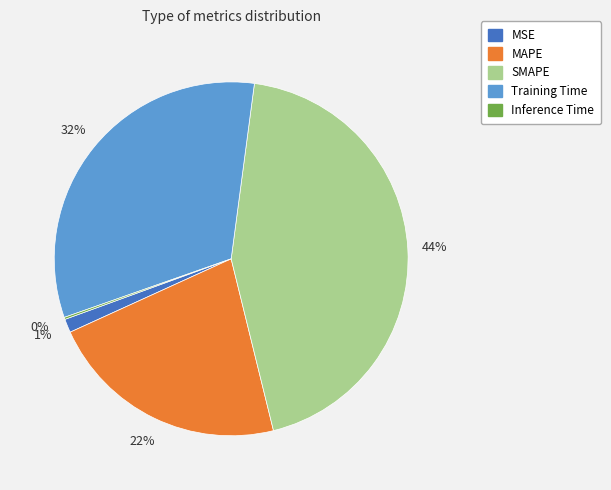

To the nearest percent, what percentage of the pie is MSE?

1%